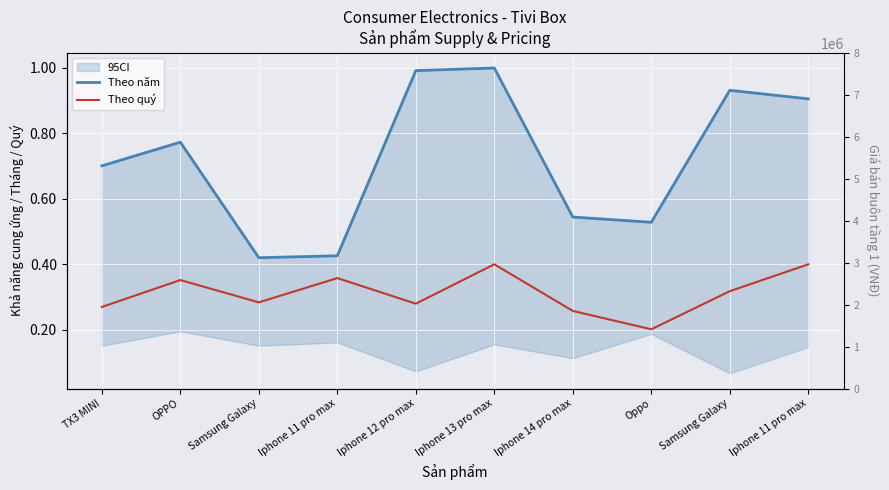

Is it true that Theo năm equals 0.5 at Oppo?

True